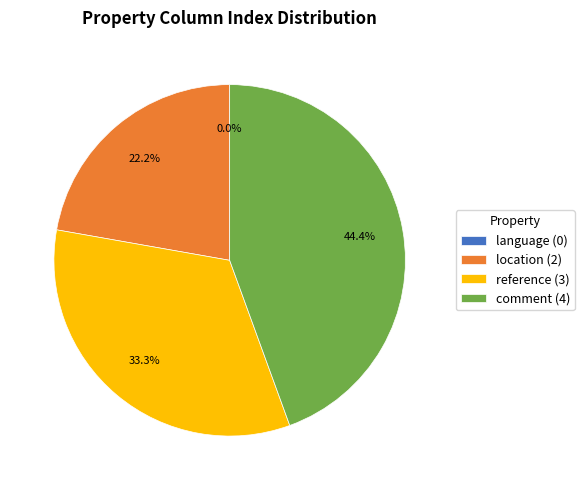

Is it true that language is 1% of the pie?

False